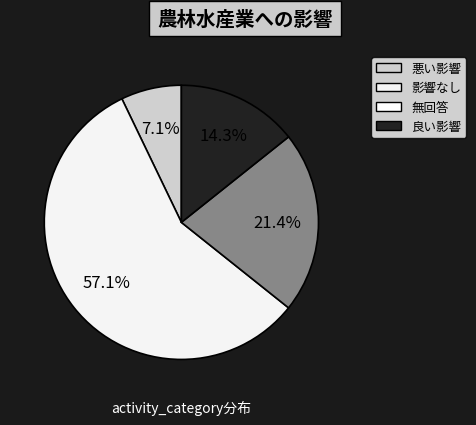

To the nearest percent, what is the average slice percentage?

25%